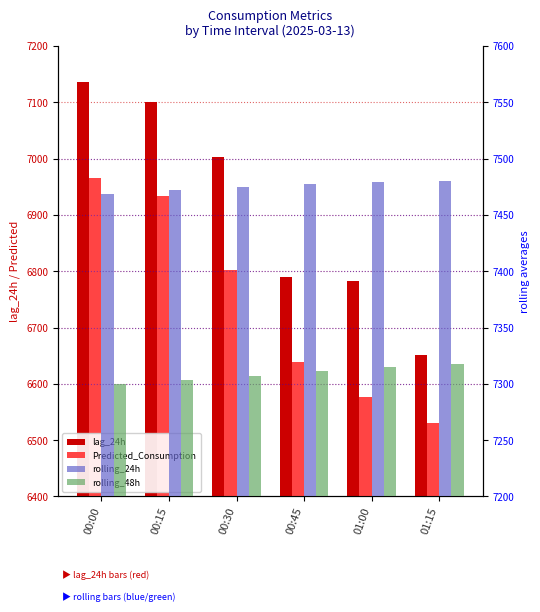

What is the greatest value displayed?

7480.3